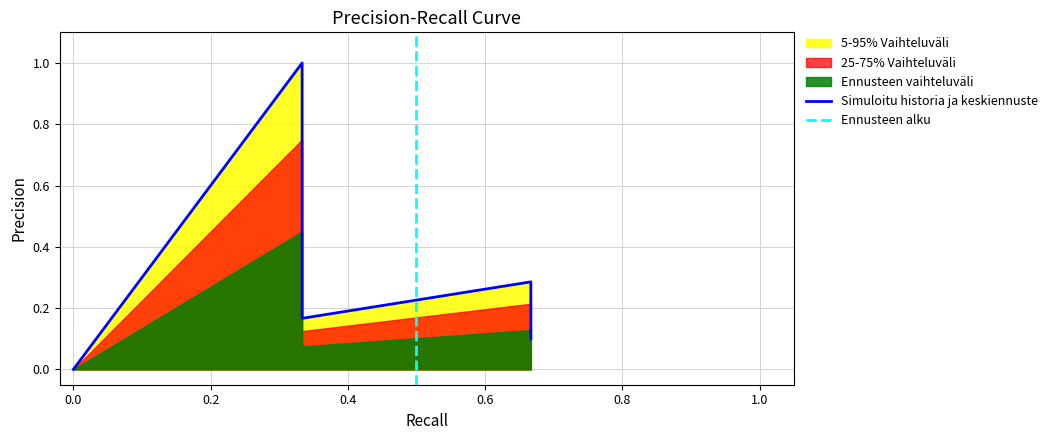

How many values are between 0 and 1?

20